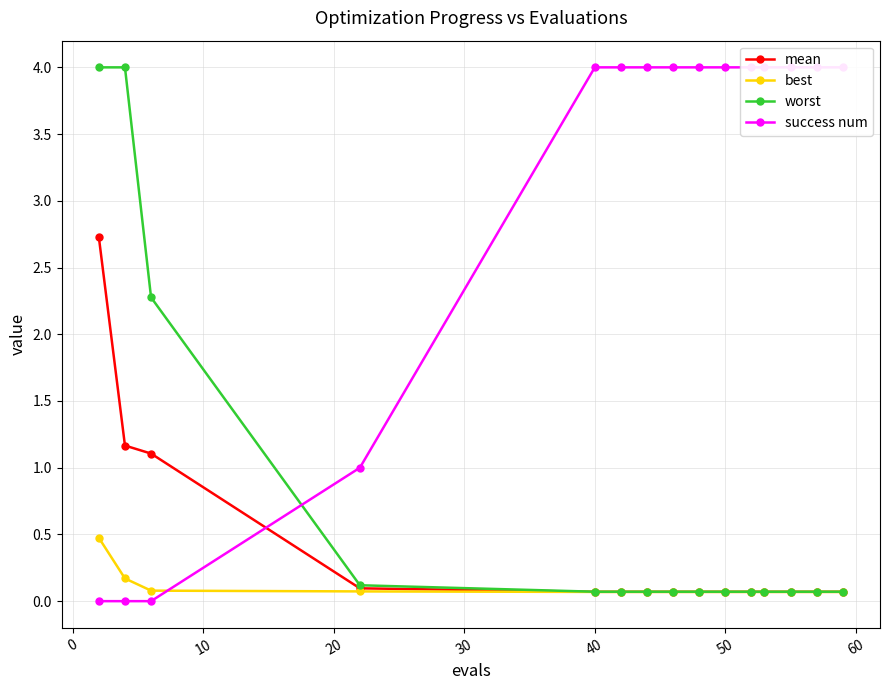

How many lines are shown in the chart?

4